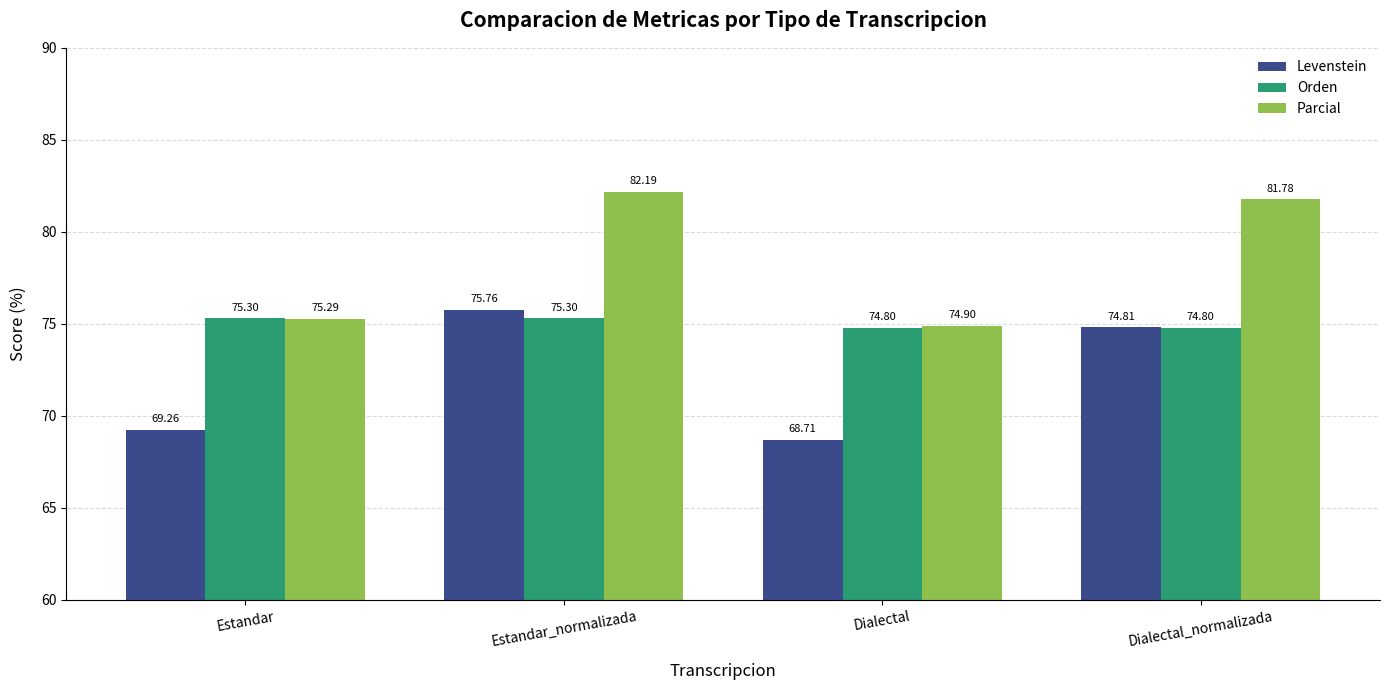

Between Estandar_normalizada and Dialectal_normalizada, which series saw the biggest shift?

Levenstein